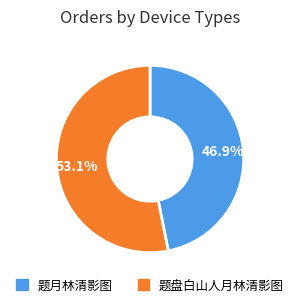

Which category has the biggest portion of the pie?

题盘白山人月林清影图